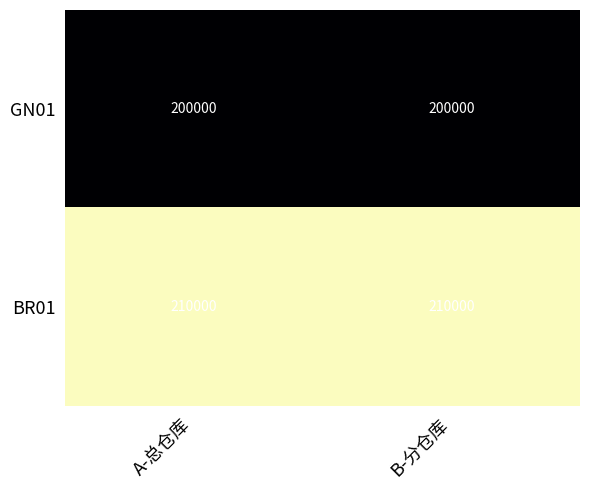

What is the difference between the highest and lowest values at A-总仓库?

10000